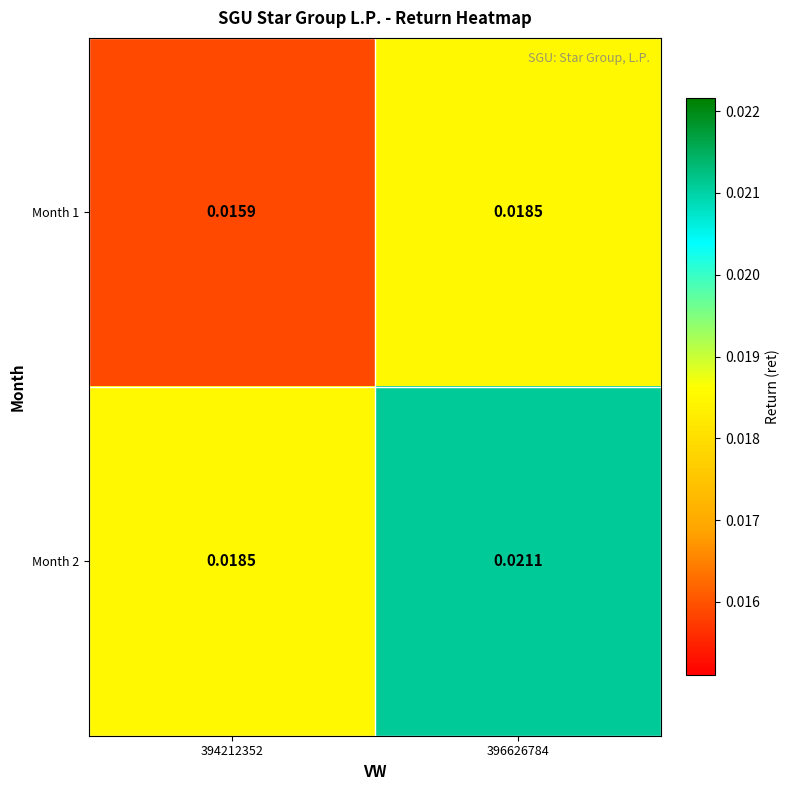

Is the value of Month 2 at 394212352 greater than the value of Month 1 at 394212352?

Yes